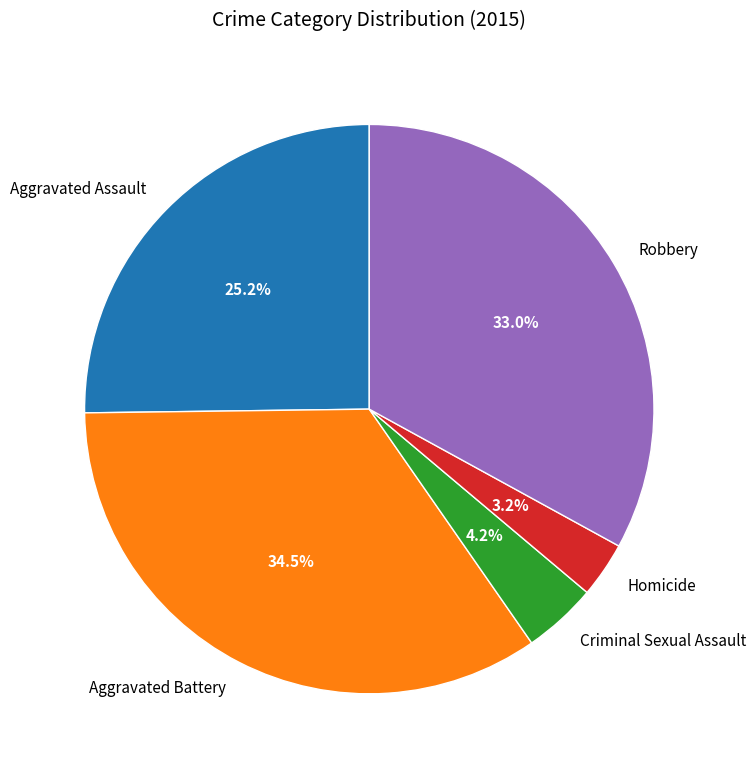

Approximately how many times larger is the value at Aggravated Battery compared to Aggravated Assault?

1.4